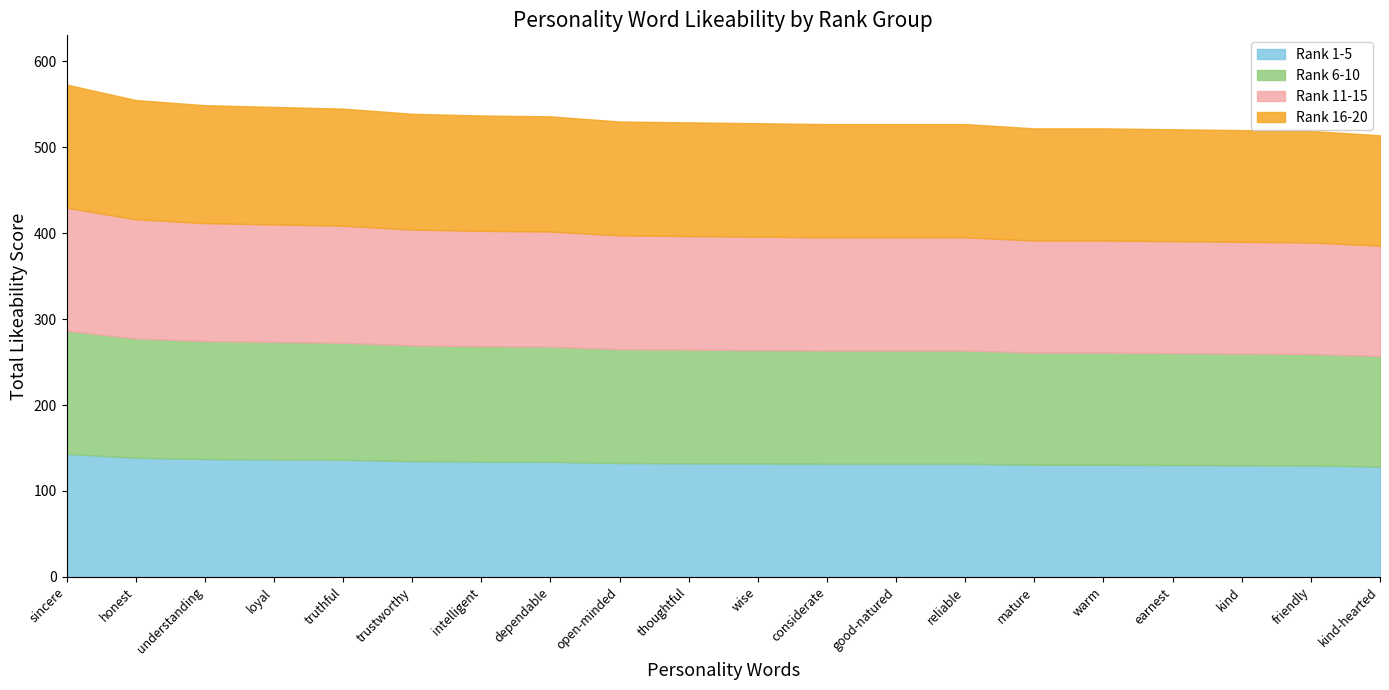

How many distinct data groups are displayed?

4